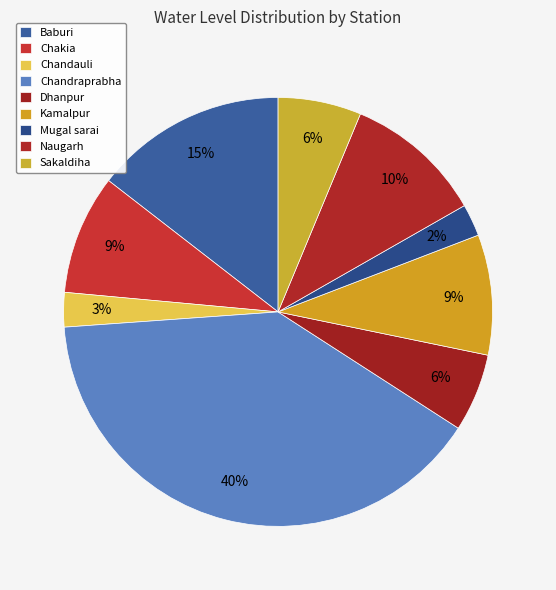

The Sakaldiha slice represents 6% of the pie. True or false?

True